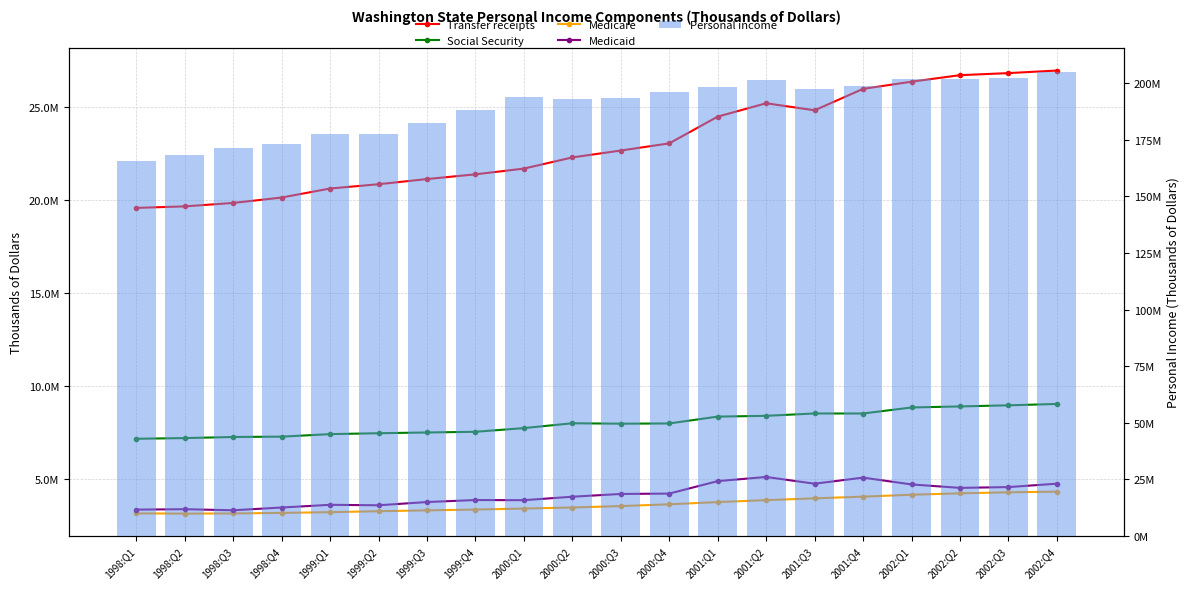

What position from the left is 2001:Q2?

14